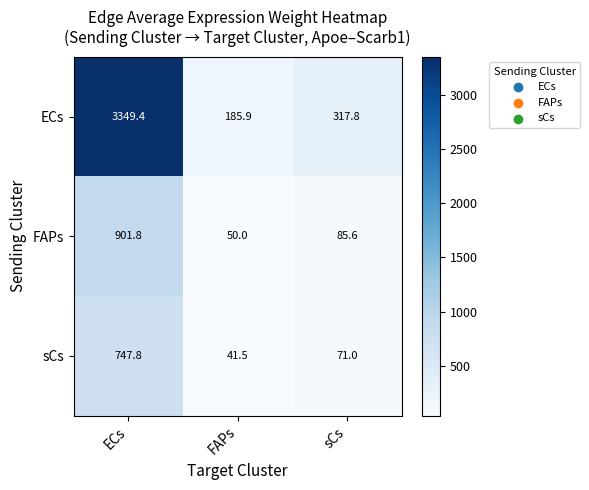

What is the sum of the FAPs values at sCs and FAPs?

135.6